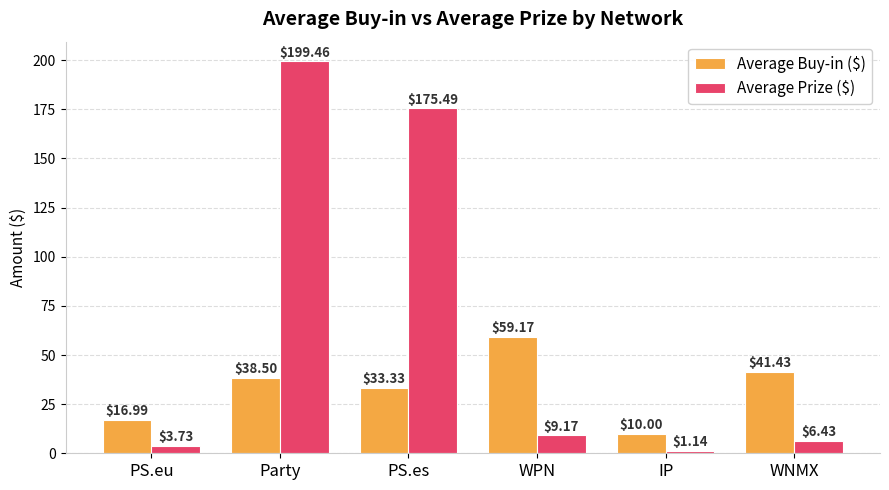

Which label corresponds to the smallest value in the chart?

IP